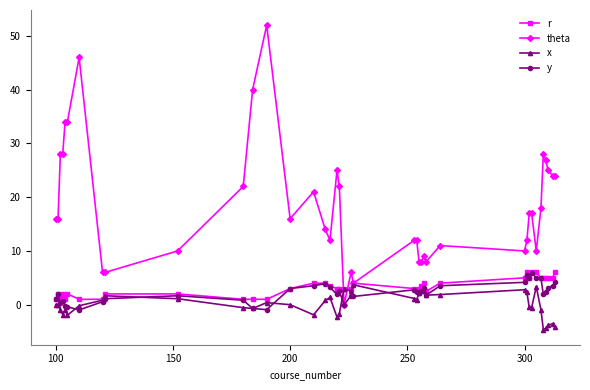

Count the r values in the range 2 to 5.

28